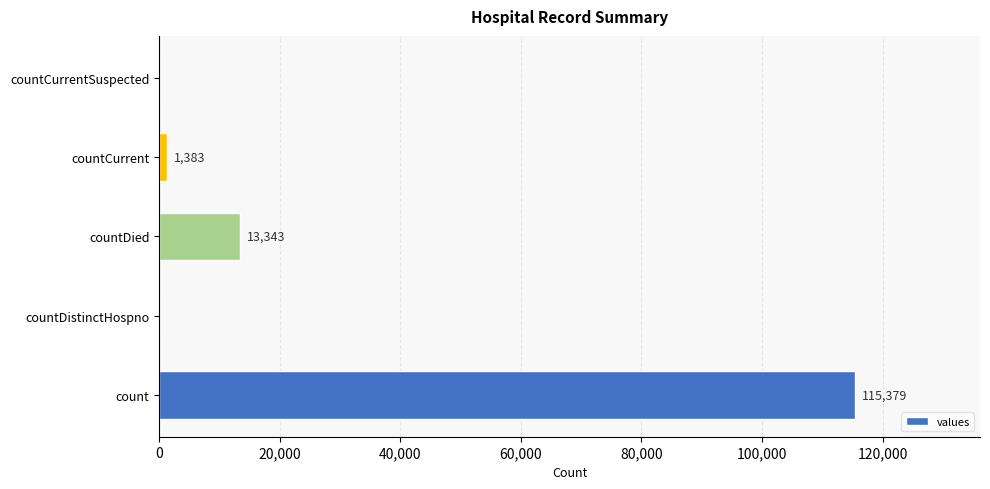

What is the sum of all values?

130105